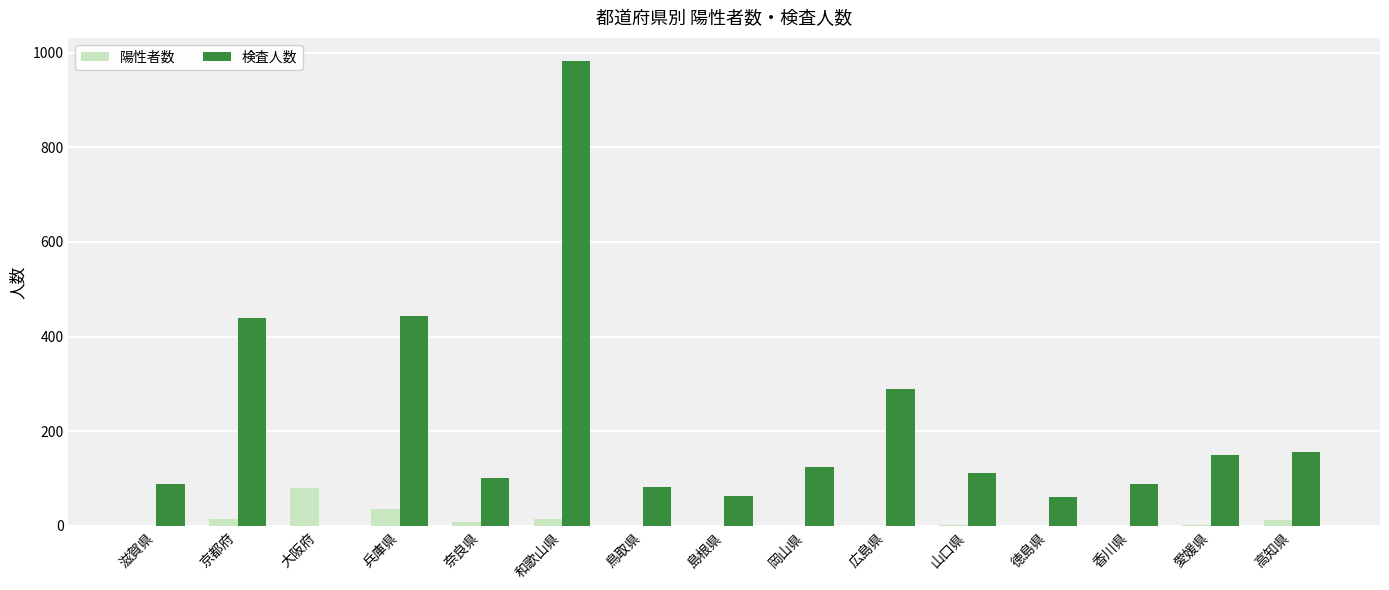

The value of 陽性者数 at 大阪府 is 137. True or false?

False